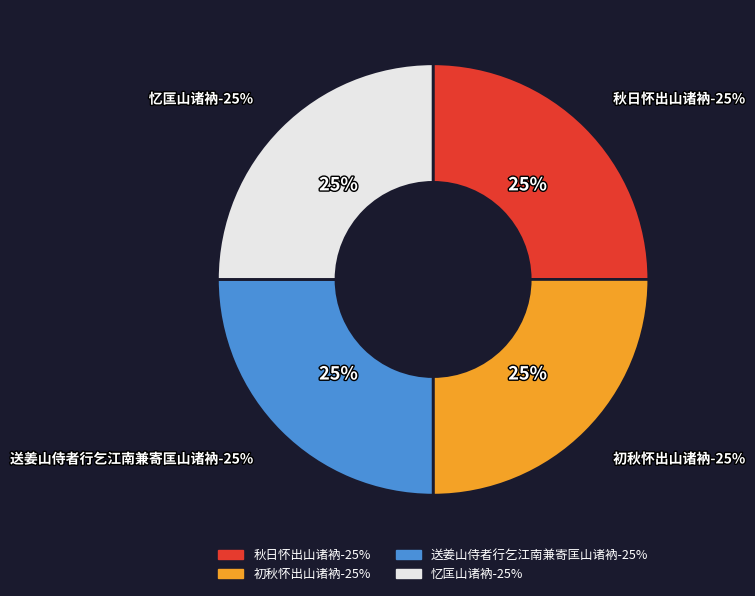

True or false: 送姜山侍者行乞江南兼寄匡山诸衲 accounts for 25% of the total.

True